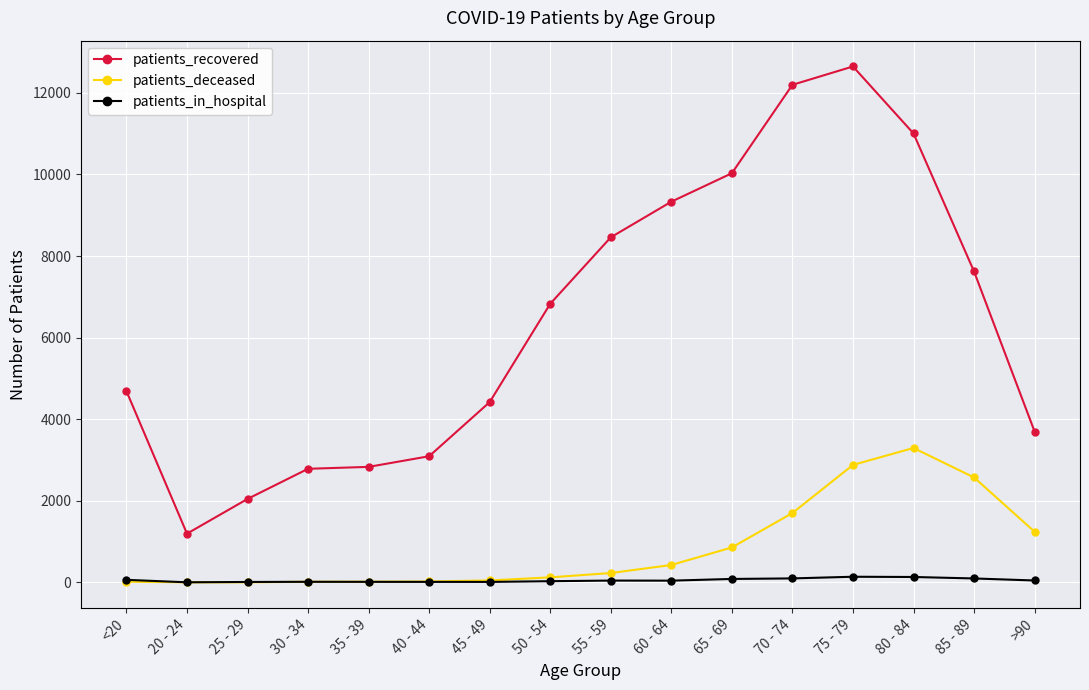

At which category is the sum across all series the highest?

75 - 79